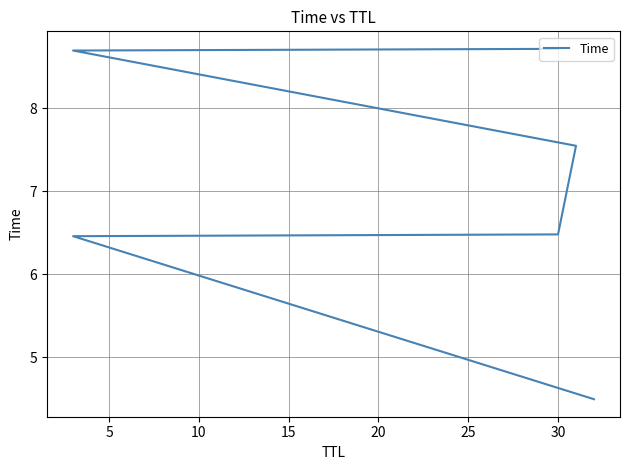

What is the value of the 4th point from the left?

7.5